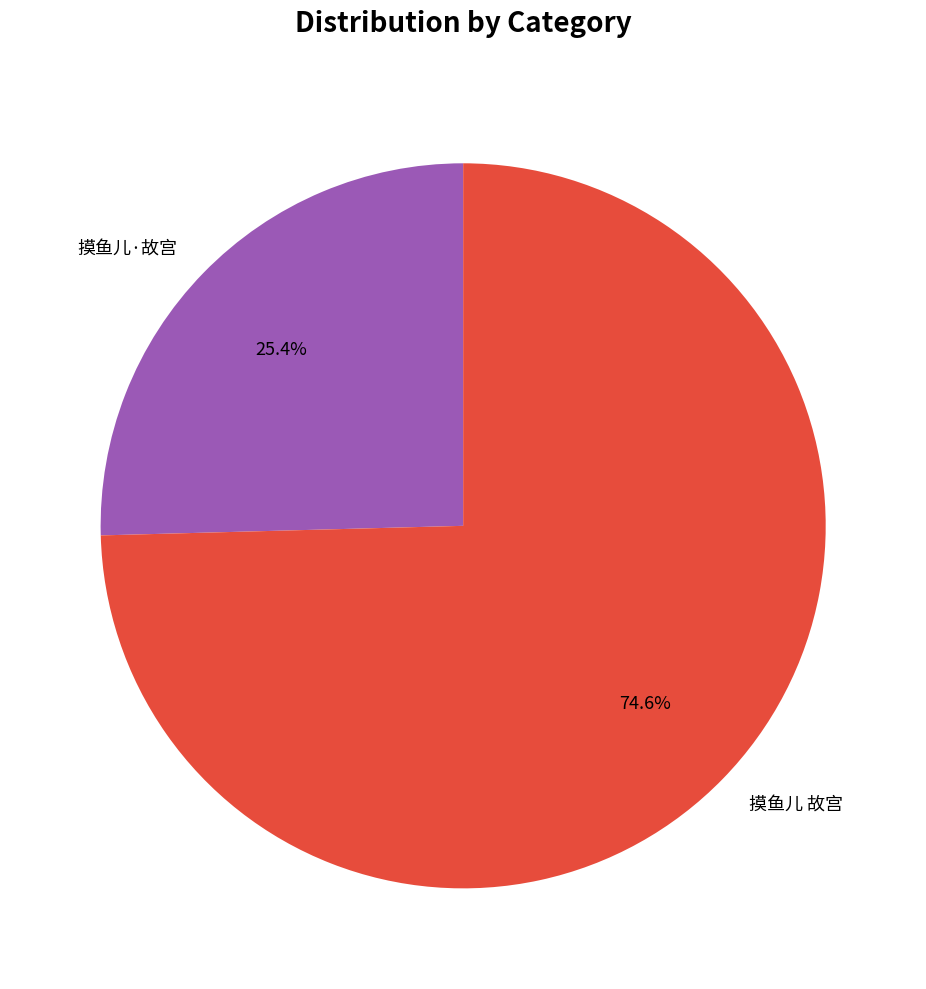

What percentage do 摸鱼儿 故宫 and 摸鱼儿·故宫 together represent?

100.0%